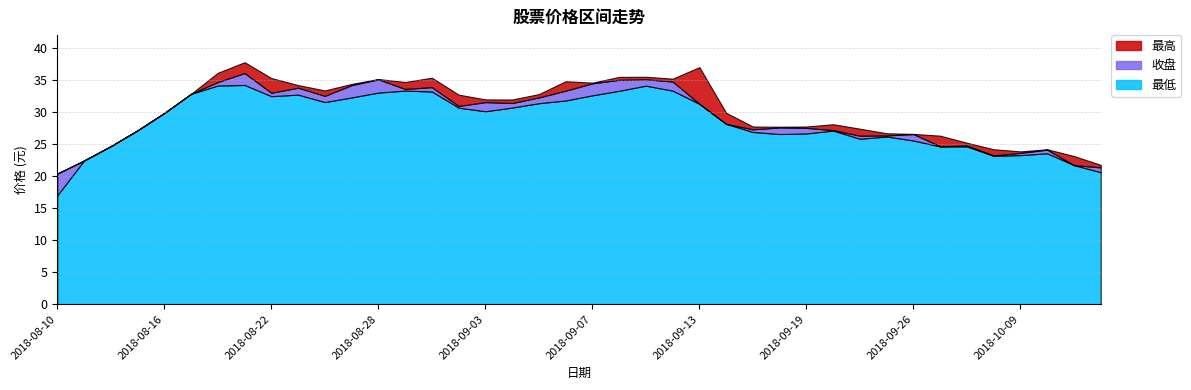

What are all the series names shown in the legend?

最高, 收盘, 最低